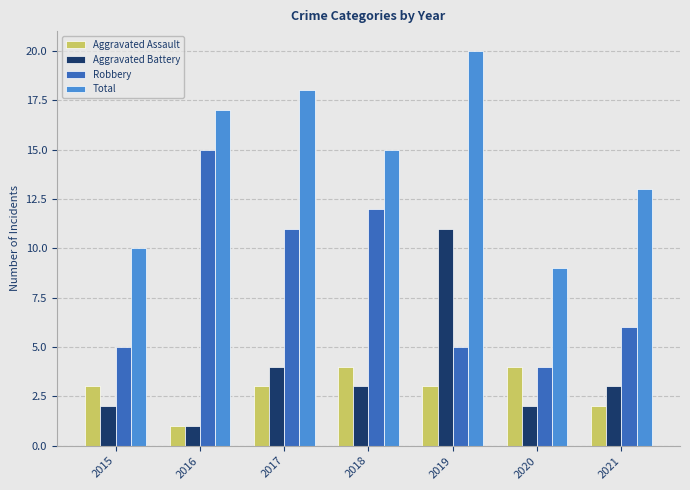

Which series changed the most between 2016 and 2020?

Robbery